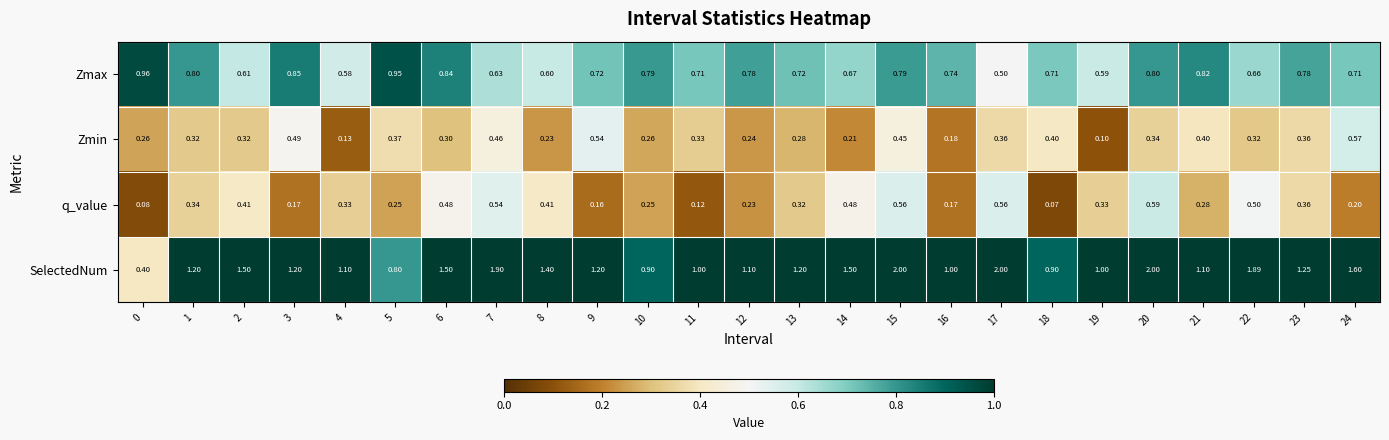

Which label corresponds to the smallest value in the chart?

18